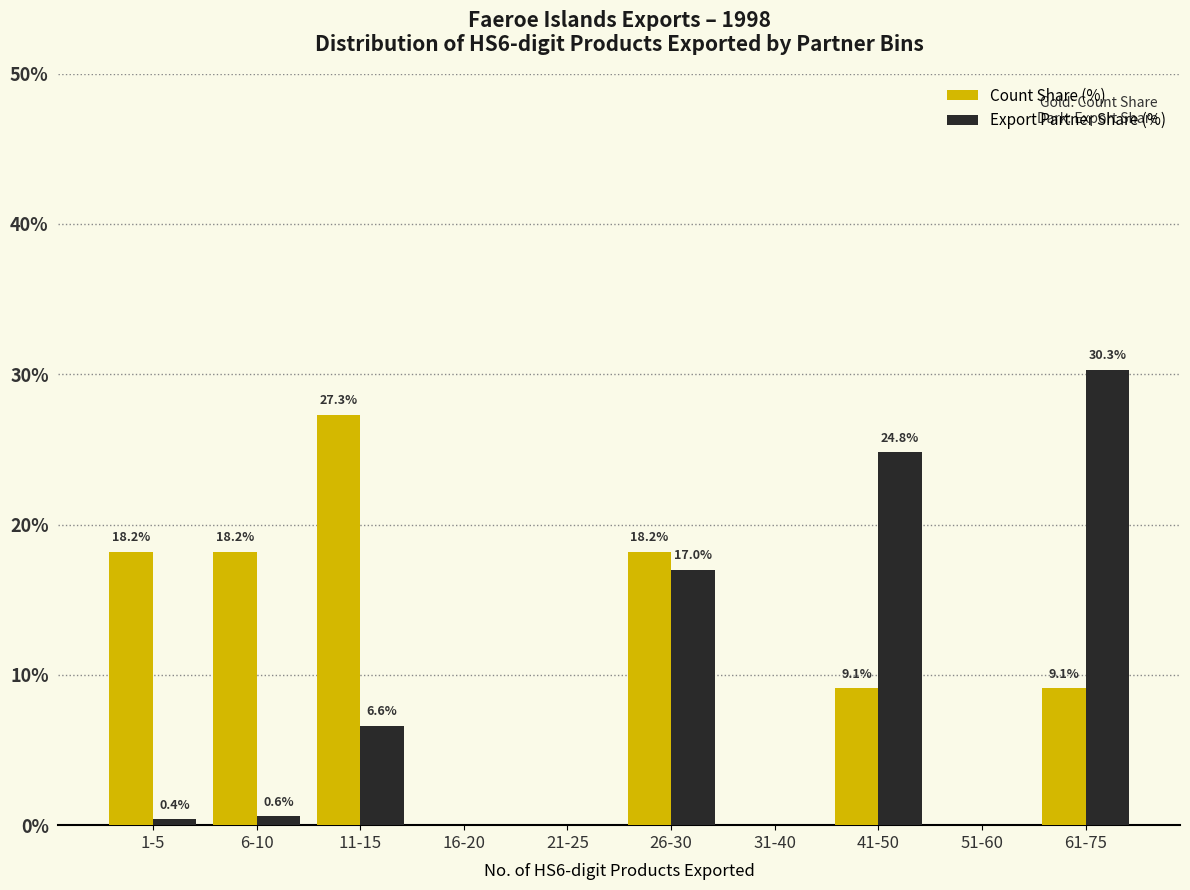

Reading left to right, transcribe all the data shown in this chart.

Count Share (%): 1-5=18.2	6-10=18.2	11-15=27.3	16-20=0.0	21-25=0.0	26-30=18.2	31-40=0.0	41-50=9.1	51-60=0.0	61-75=9.1
Export Partner Share (%): 1-5=0.4	6-10=0.6	11-15=6.6	16-20=0.0	21-25=0.0	26-30=17.0	31-40=0.0	41-50=24.8	51-60=0.0	61-75=30.3